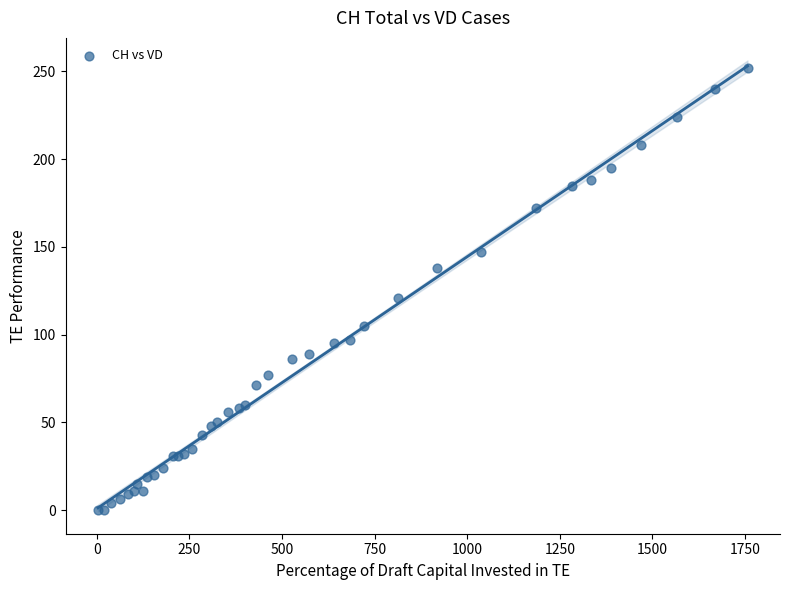

What Y value in the scatter plot is closest to 126?

121